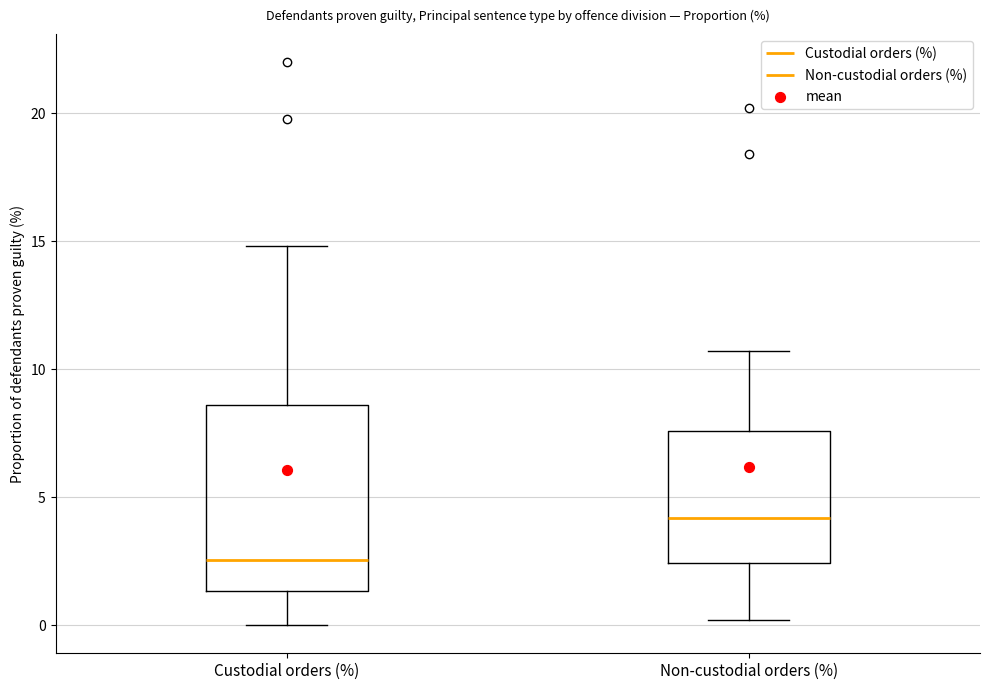

Reading left to right, read every box against the y-axis: the position of its median line, the range the box covers, and the ends of its whiskers. The values are not printed on the chart, so give them approximately, as read against the axis.

Custodial orders (%): median 2.5, box 1.5 to 8.5, whiskers 0.0 to 15.0
Non-custodial orders (%): median 4.0, box 2.5 to 7.5, whiskers 0.0 to 10.5